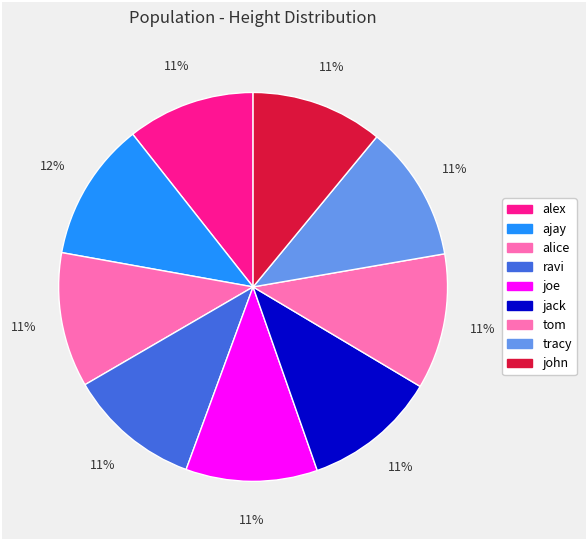

Count the number of slices in the pie.

9